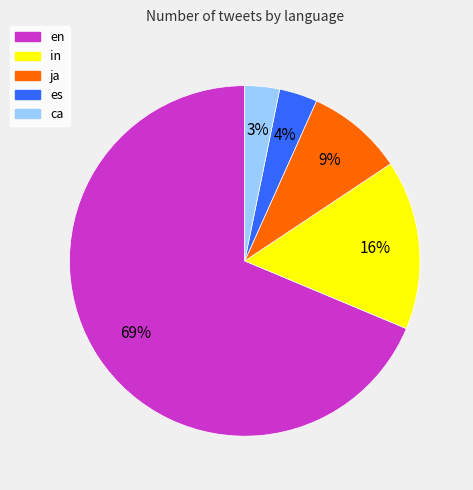

Which slice is the largest?

en